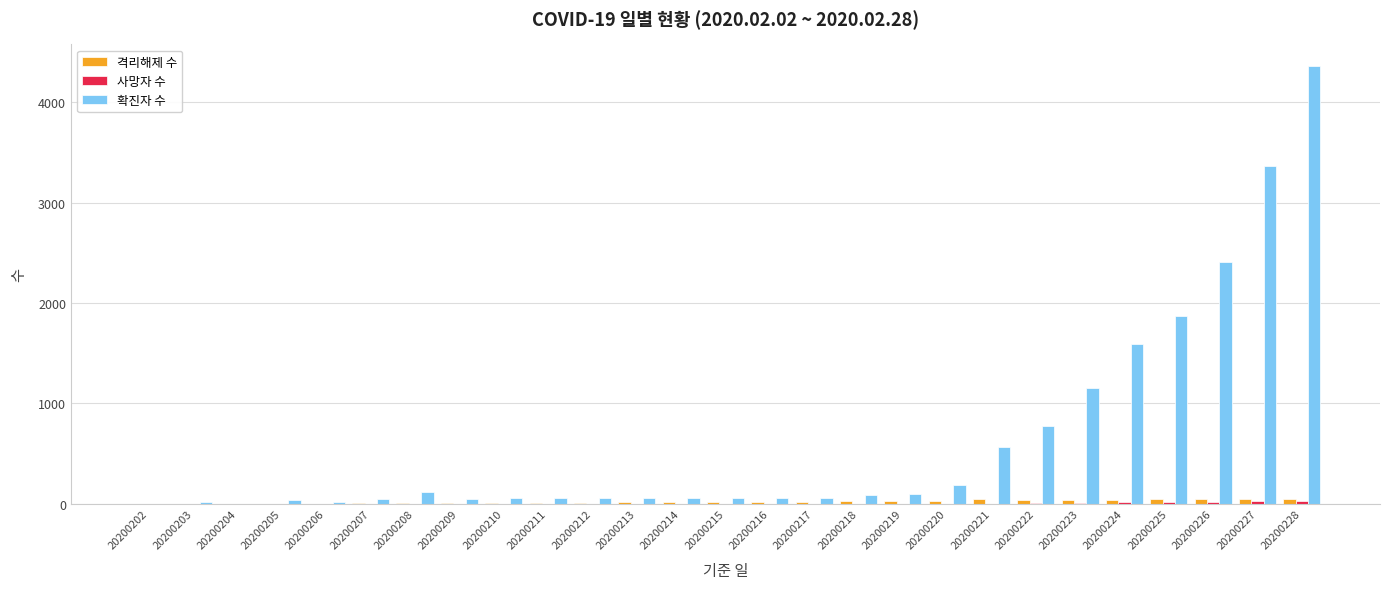

Is the value of 확진자 수 at 20200220 greater than the value of 격리해제 수 at 20200224?

Yes